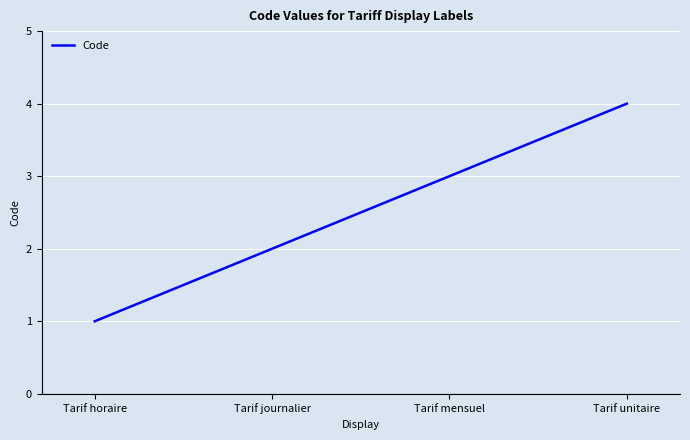

What position from the right is Tarif mensuel?

2